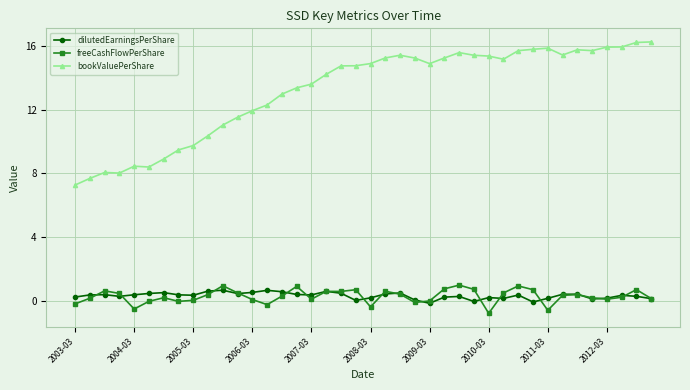

Which series has the widest spread of values?

bookValuePerShare